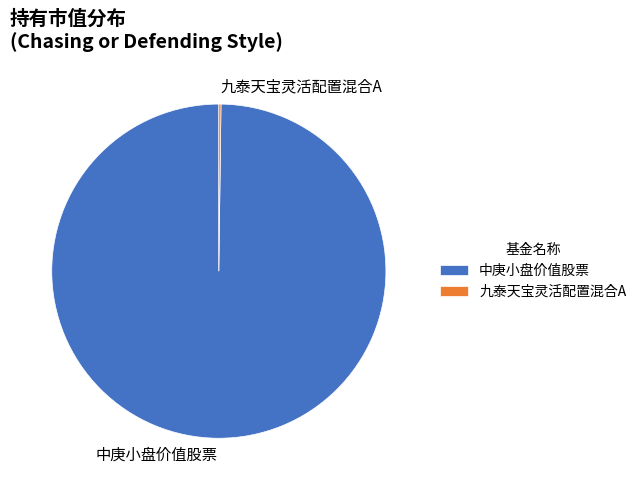

True or false: 中庚小盘价值股票 accounts for 100% of the total.

True